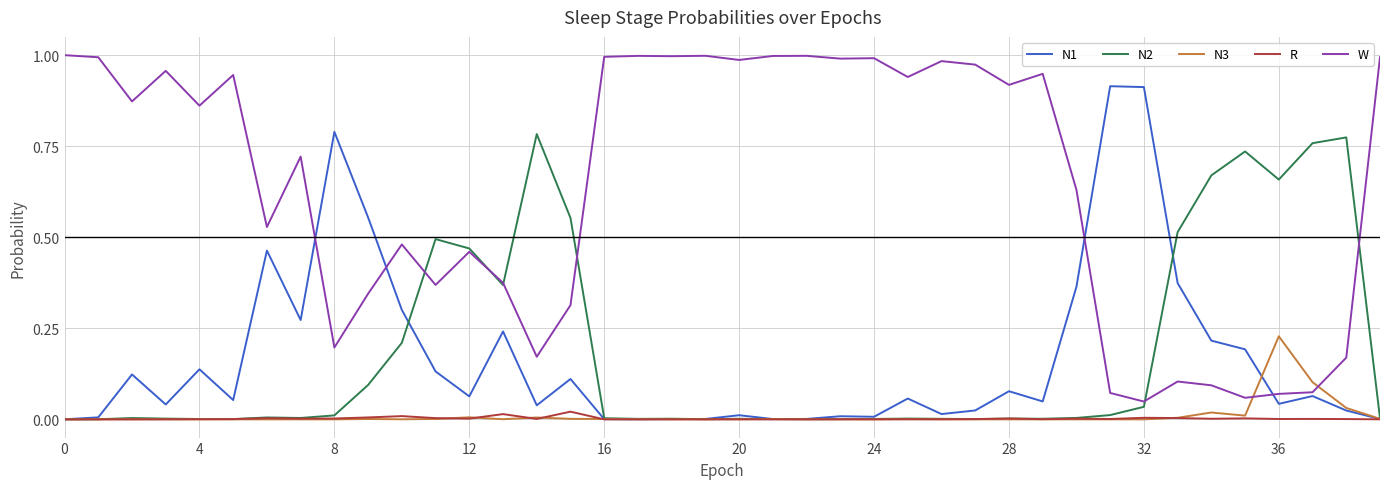

Which series has the largest total across all categories?

W